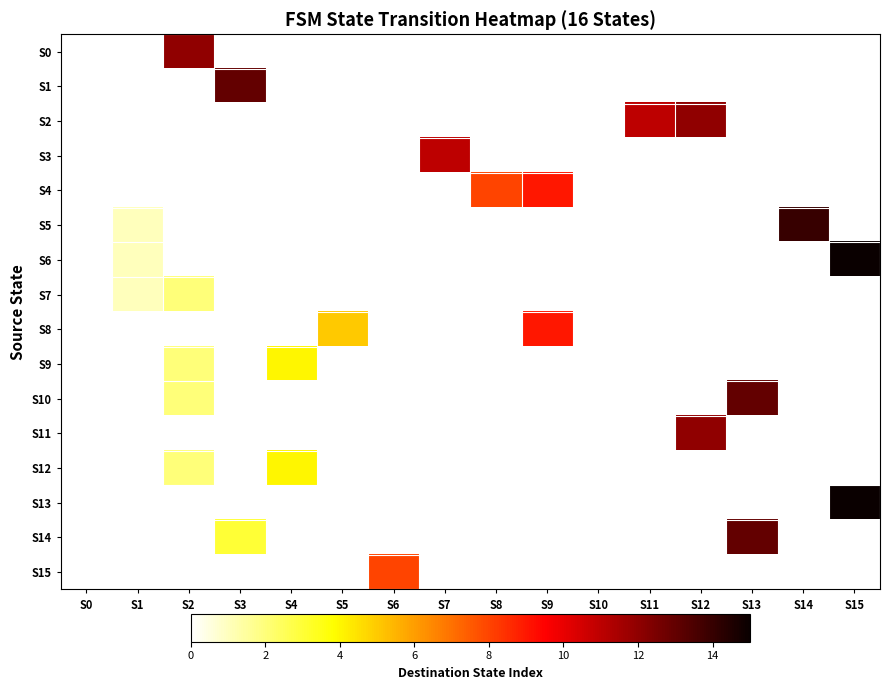

Reading left to right, what are all the values shown in this chart?

S0: S0=0	S1=0	S2=12	S3=0	S4=0	S5=0	S6=0	S7=0	S8=0	S9=0	S10=0	S11=0	S12=0	S13=0	S14=0	S15=0
S1: S0=0	S1=0	S2=0	S3=13	S4=0	S5=0	S6=0	S7=0	S8=0	S9=0	S10=0	S11=0	S12=0	S13=0	S14=0	S15=0
S2: S0=0	S1=0	S2=0	S3=0	S4=0	S5=0	S6=0	S7=0	S8=0	S9=0	S10=0	S11=11	S12=12	S13=0	S14=0	S15=0
S3: S0=0	S1=0	S2=0	S3=0	S4=0	S5=0	S6=0	S7=11	S8=0	S9=0	S10=0	S11=0	S12=0	S13=0	S14=0	S15=0
S4: S0=0	S1=0	S2=0	S3=0	S4=0	S5=0	S6=0	S7=0	S8=8	S9=9	S10=0	S11=0	S12=0	S13=0	S14=0	S15=0
S5: S0=0	S1=1	S2=0	S3=0	S4=0	S5=0	S6=0	S7=0	S8=0	S9=0	S10=0	S11=0	S12=0	S13=0	S14=14	S15=0
S6: S0=0	S1=1	S2=0	S3=0	S4=0	S5=0	S6=0	S7=0	S8=0	S9=0	S10=0	S11=0	S12=0	S13=0	S14=0	S15=15
S7: S0=0	S1=1	S2=2	S3=0	S4=0	S5=0	S6=0	S7=0	S8=0	S9=0	S10=0	S11=0	S12=0	S13=0	S14=0	S15=0
S8: S0=0	S1=0	S2=0	S3=0	S4=0	S5=5	S6=0	S7=0	S8=0	S9=9	S10=0	S11=0	S12=0	S13=0	S14=0	S15=0
S9: S0=0	S1=0	S2=2	S3=0	S4=4	S5=0	S6=0	S7=0	S8=0	S9=0	S10=0	S11=0	S12=0	S13=0	S14=0	S15=0
S10: S0=0	S1=0	S2=2	S3=0	S4=0	S5=0	S6=0	S7=0	S8=0	S9=0	S10=0	S11=0	S12=0	S13=13	S14=0	S15=0
S11: S0=0	S1=0	S2=0	S3=0	S4=0	S5=0	S6=0	S7=0	S8=0	S9=0	S10=0	S11=0	S12=12	S13=0	S14=0	S15=0
S12: S0=0	S1=0	S2=2	S3=0	S4=4	S5=0	S6=0	S7=0	S8=0	S9=0	S10=0	S11=0	S12=0	S13=0	S14=0	S15=0
S13: S0=0	S1=0	S2=0	S3=0	S4=0	S5=0	S6=0	S7=0	S8=0	S9=0	S10=0	S11=0	S12=0	S13=0	S14=0	S15=15
S14: S0=0	S1=0	S2=0	S3=3	S4=0	S5=0	S6=0	S7=0	S8=0	S9=0	S10=0	S11=0	S12=0	S13=13	S14=0	S15=0
S15: S0=0	S1=0	S2=0	S3=0	S4=0	S5=0	S6=8	S7=0	S8=0	S9=0	S10=0	S11=0	S12=0	S13=0	S14=0	S15=0